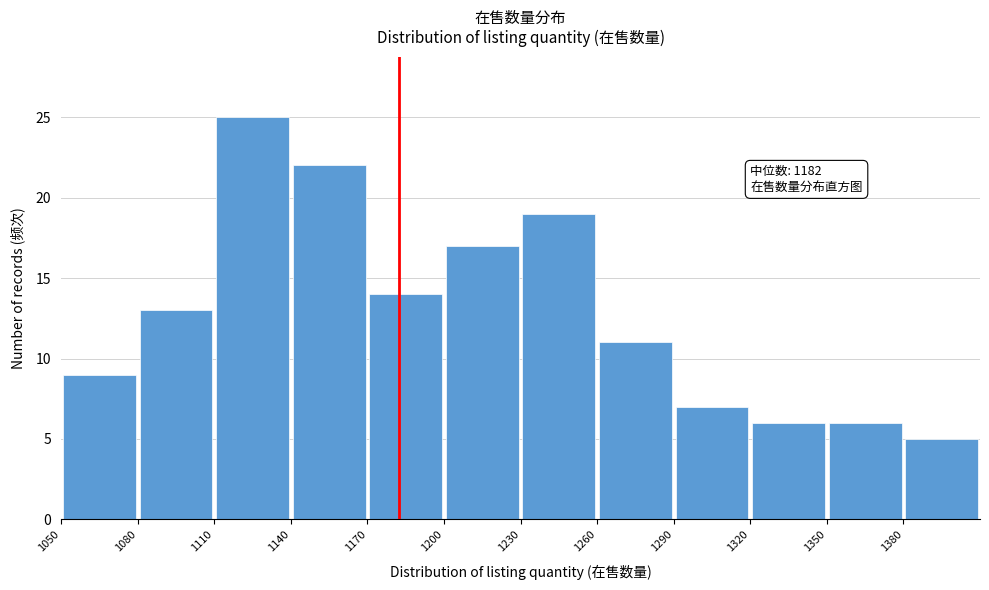

Which range on the x-axis has the tallest bar?

1110 to 1140